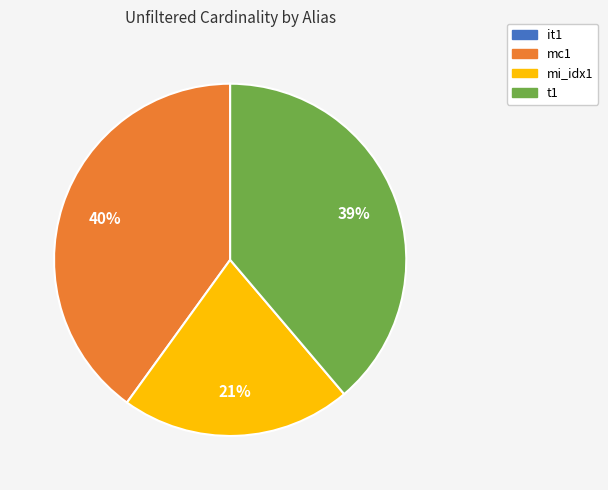

To the nearest percent, what is the difference between the mi_idx1 and mc1 slice percentages?

19%